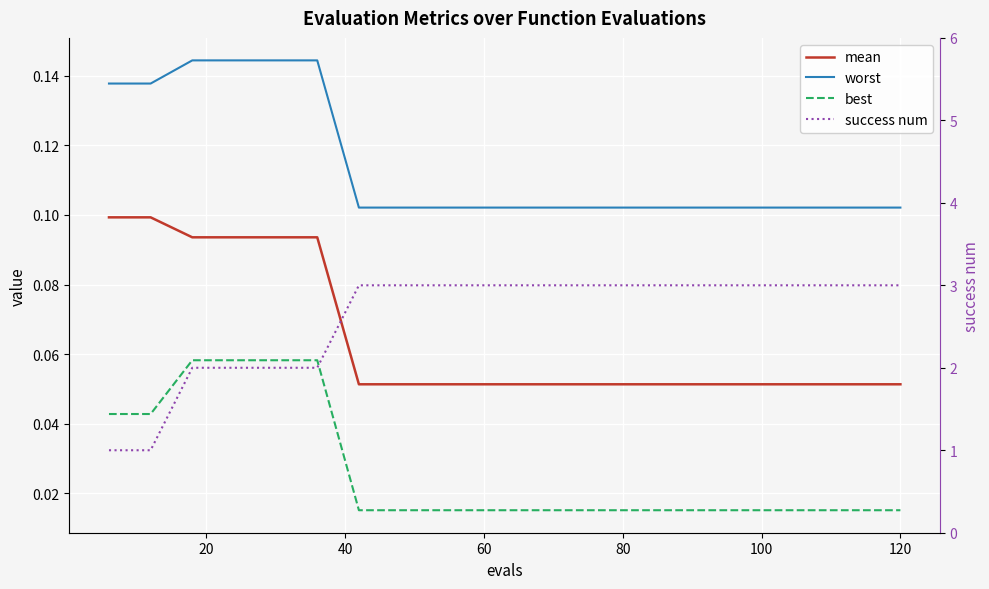

True or false: worst has more than 0 interior local peaks.

False